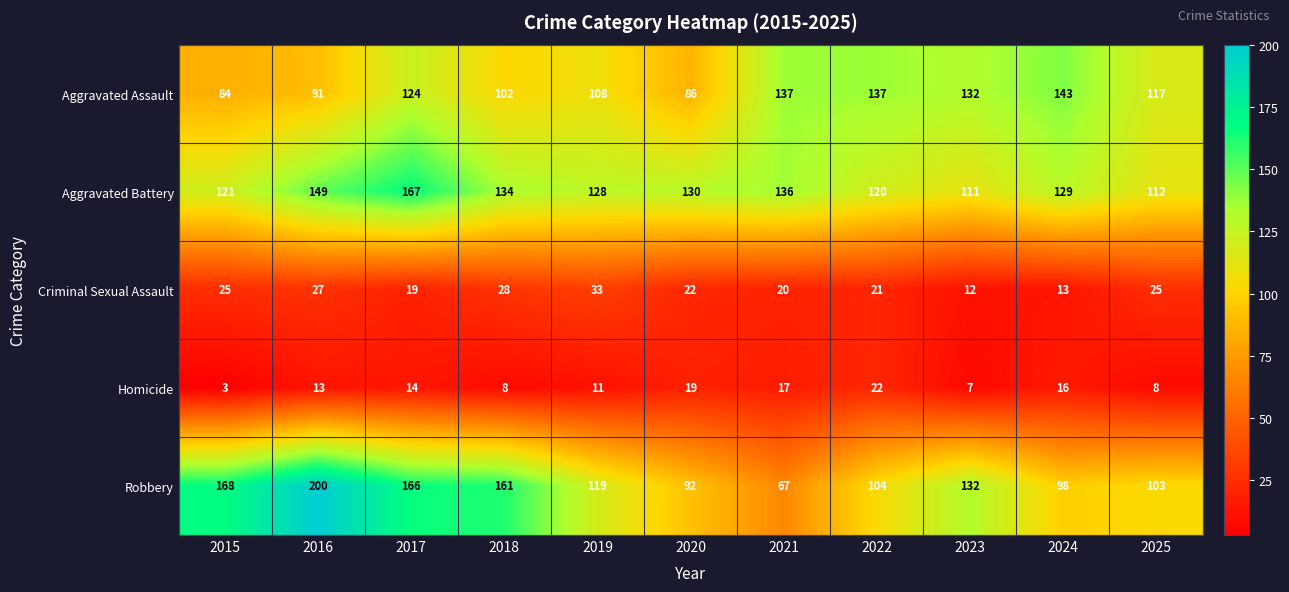

True or false: Aggravated Assault has a value of 110 at 2015.

False